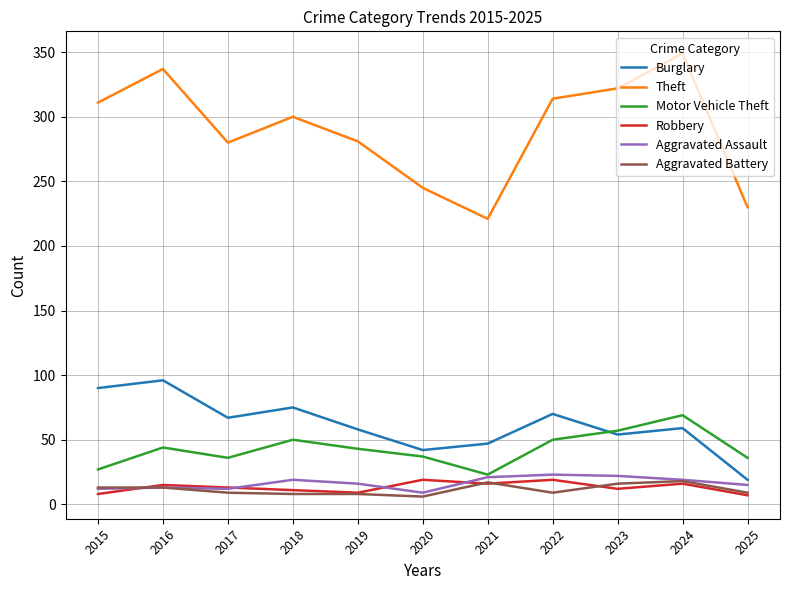

How many intersections are there between Motor Vehicle Theft and Burglary?

1